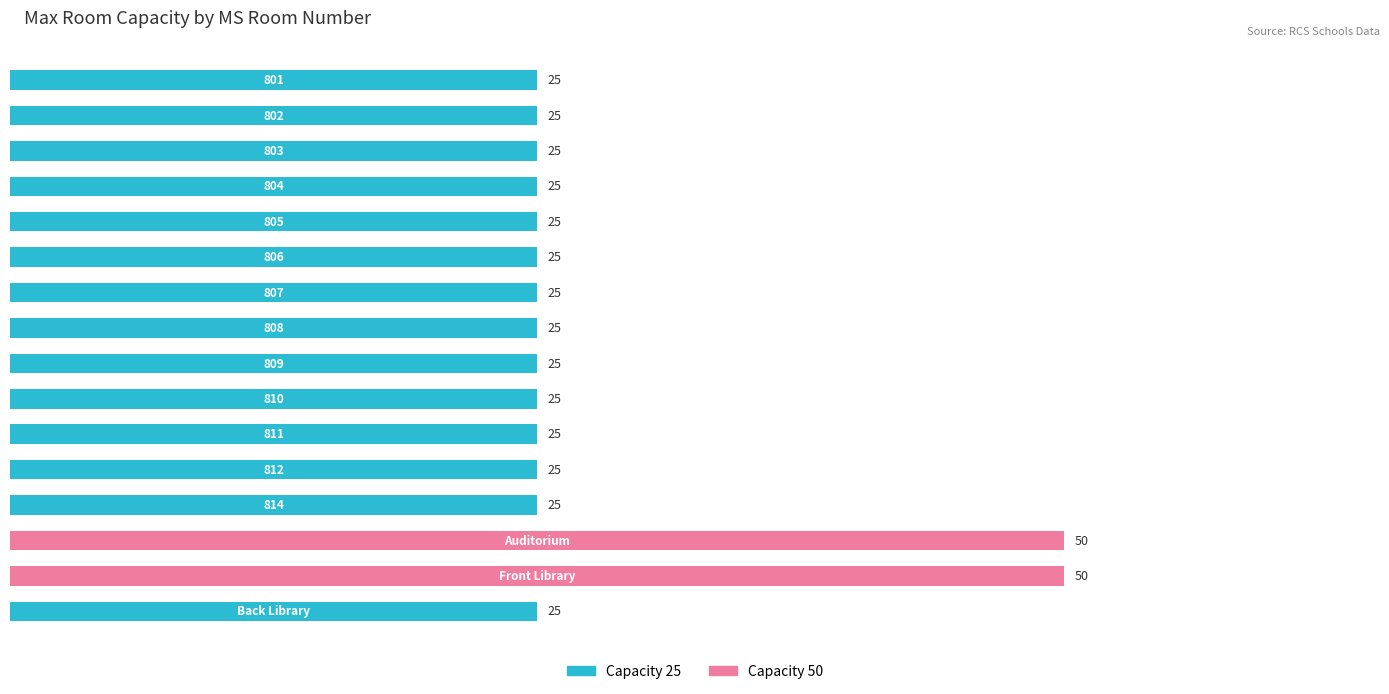

What is the greatest value displayed?

50